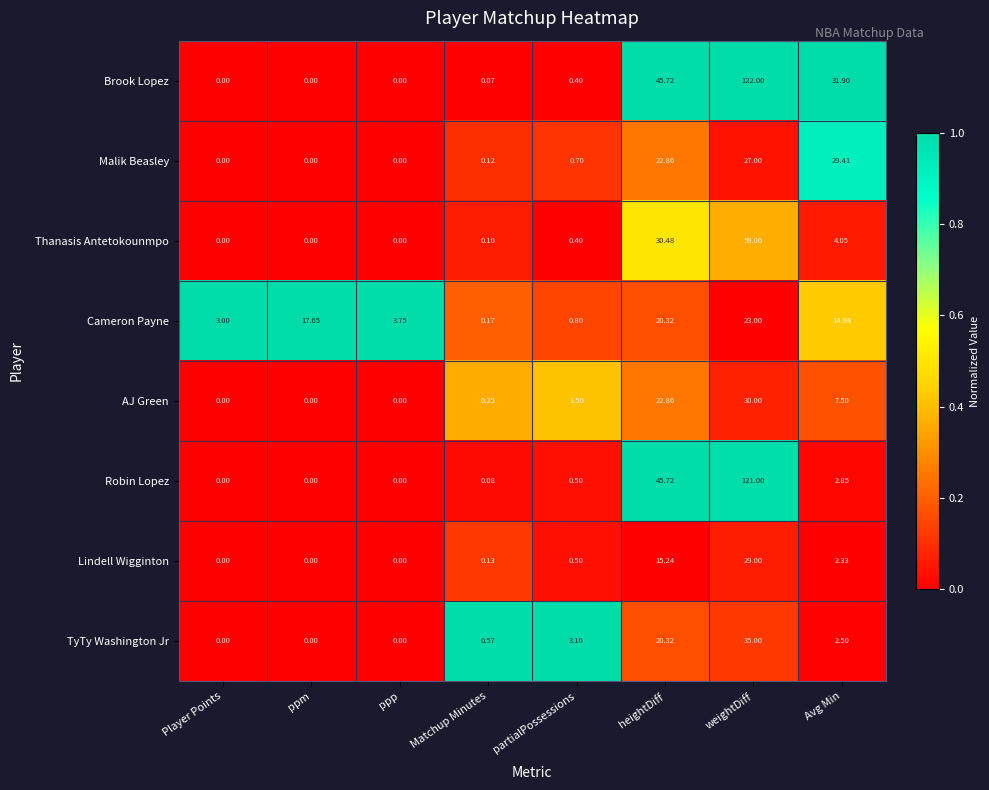

List the series in order of their peak value, lowest first.

Cameron Payne, Lindell Wigginton, Malik Beasley, AJ Green, TyTy Washington Jr, Thanasis Antetokounmpo, Robin Lopez, Brook Lopez